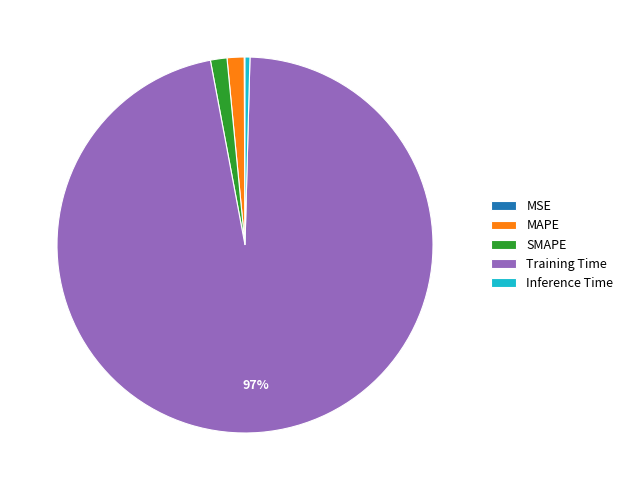

Is it true that SMAPE is 1% of the pie?

True